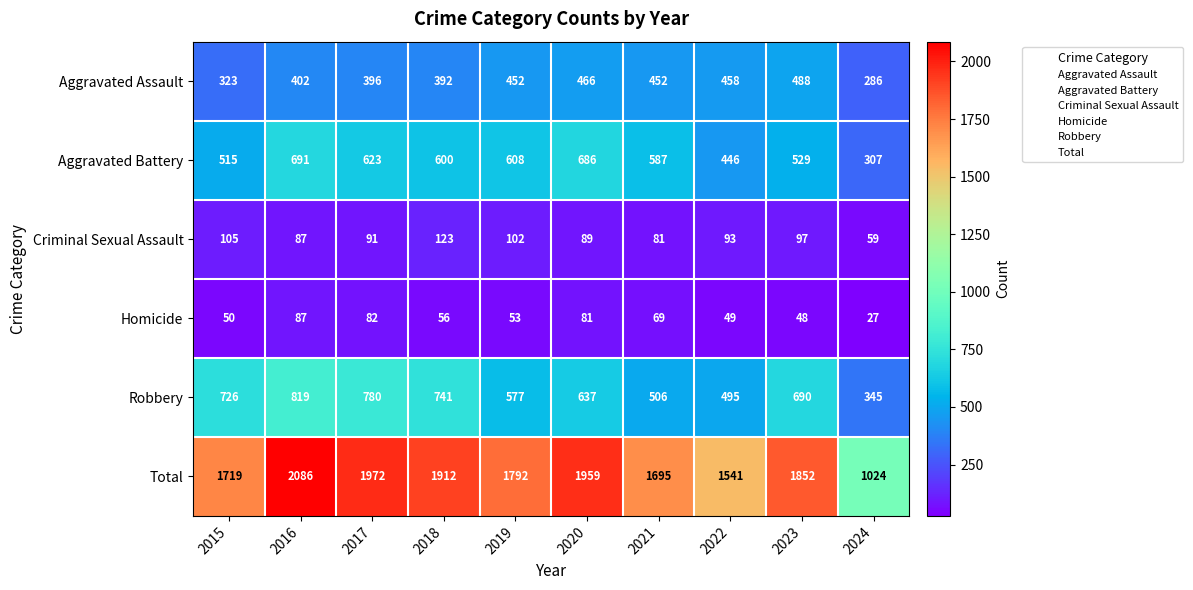

At which label does Total reach its minimum?

2024